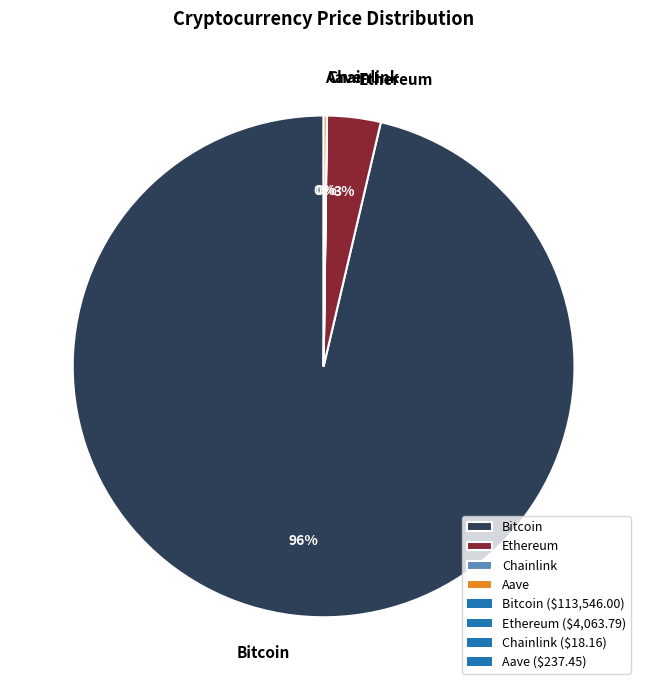

Which slice is the largest?

Bitcoin